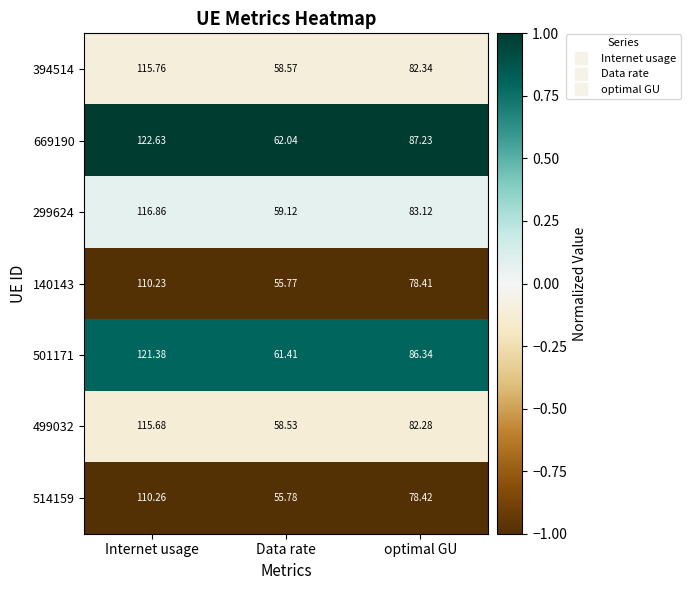

What is the spread (max minus min) of values at Internet usage?

12.4